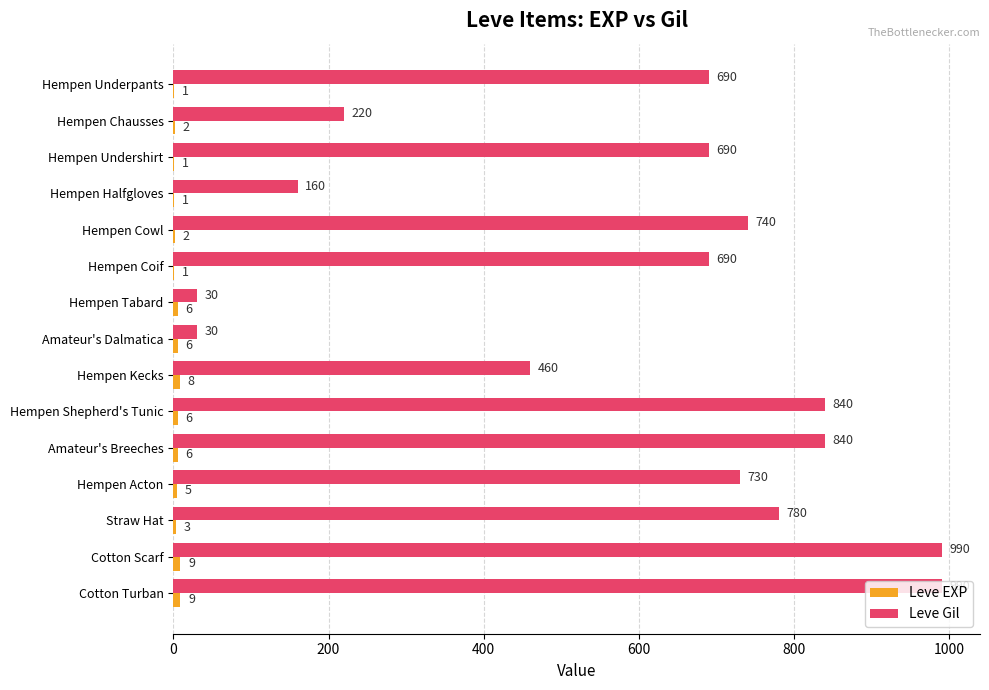

Which series has the largest total across all categories?

Leve Gil